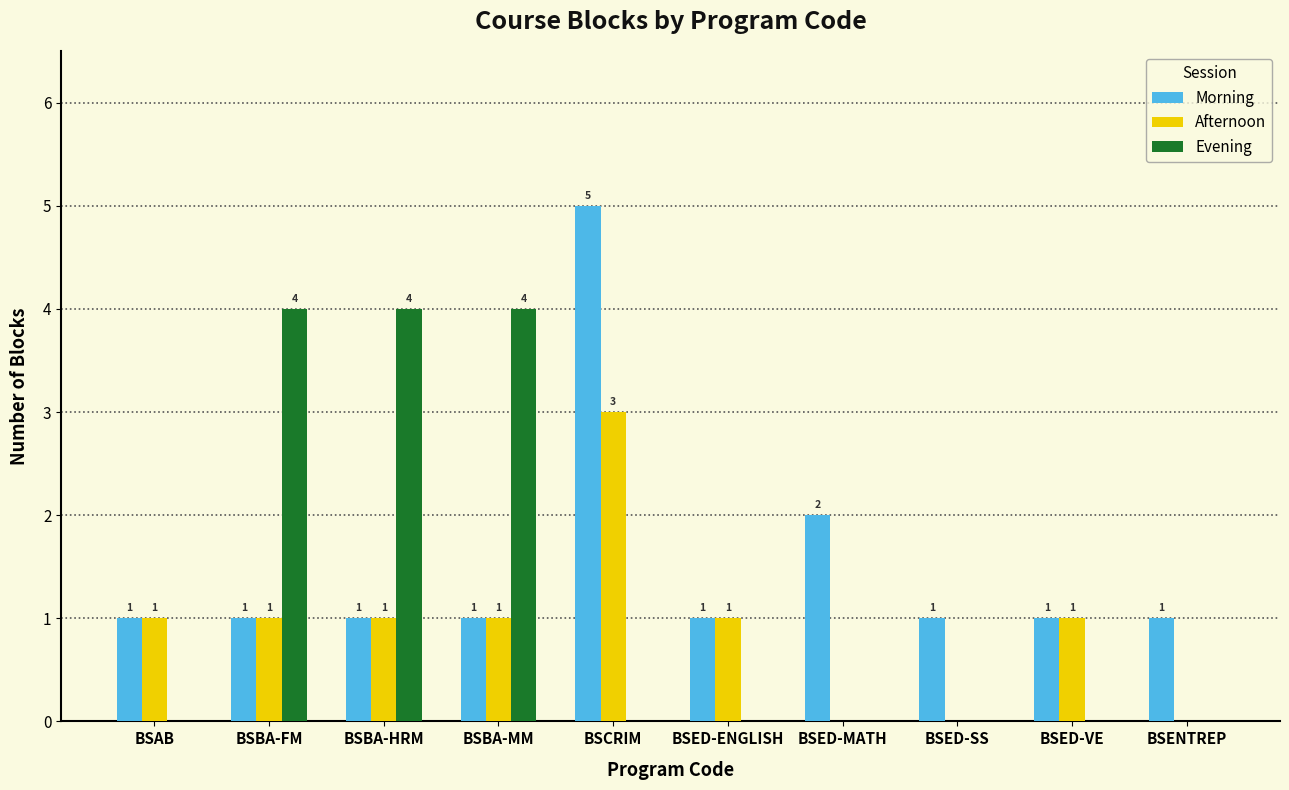

How many values in the Evening series exceed 0?

3